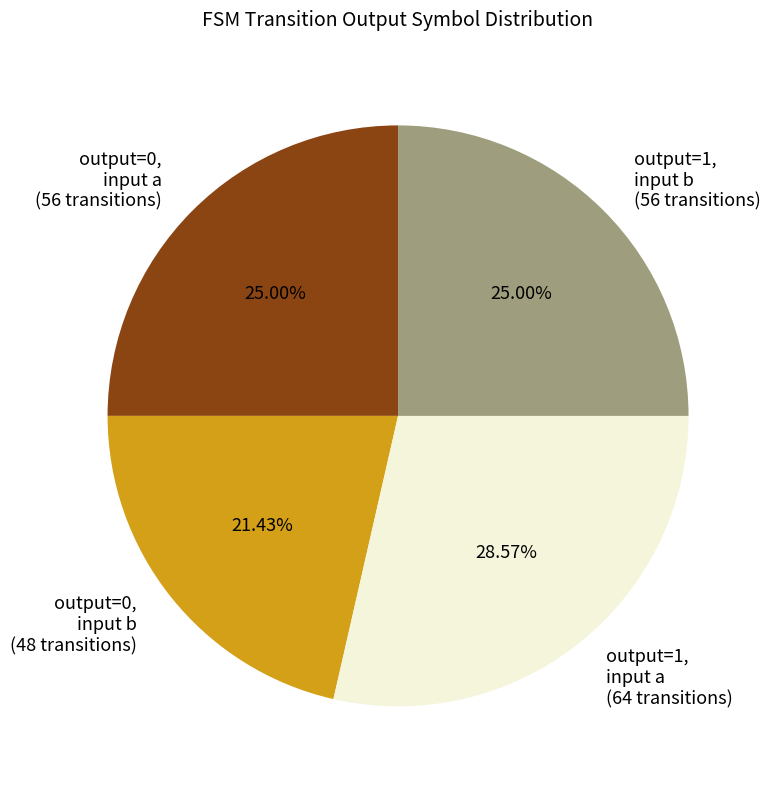

Does any single category account for the majority?

No